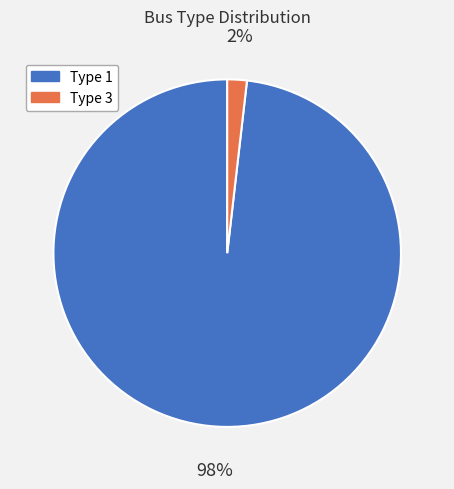

How many segments does this pie chart have?

2